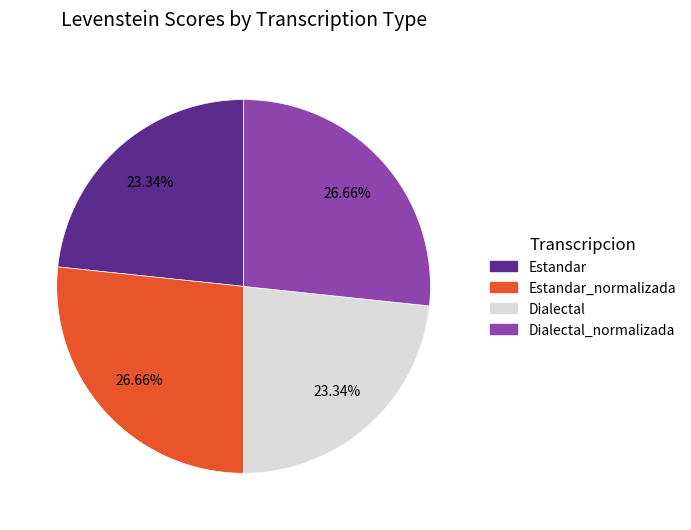

To the nearest percent, what percentage of the pie is Estandar?

23%